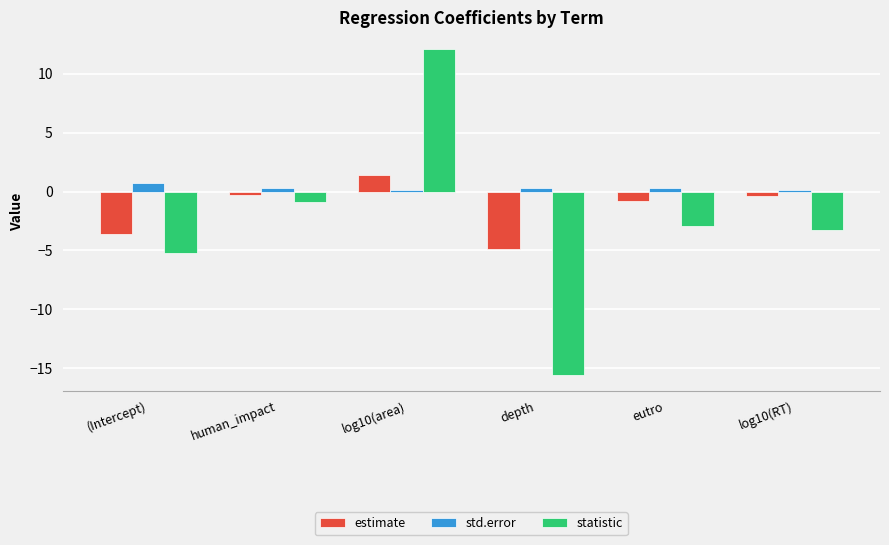

How many data points in statistic are above -2?

2